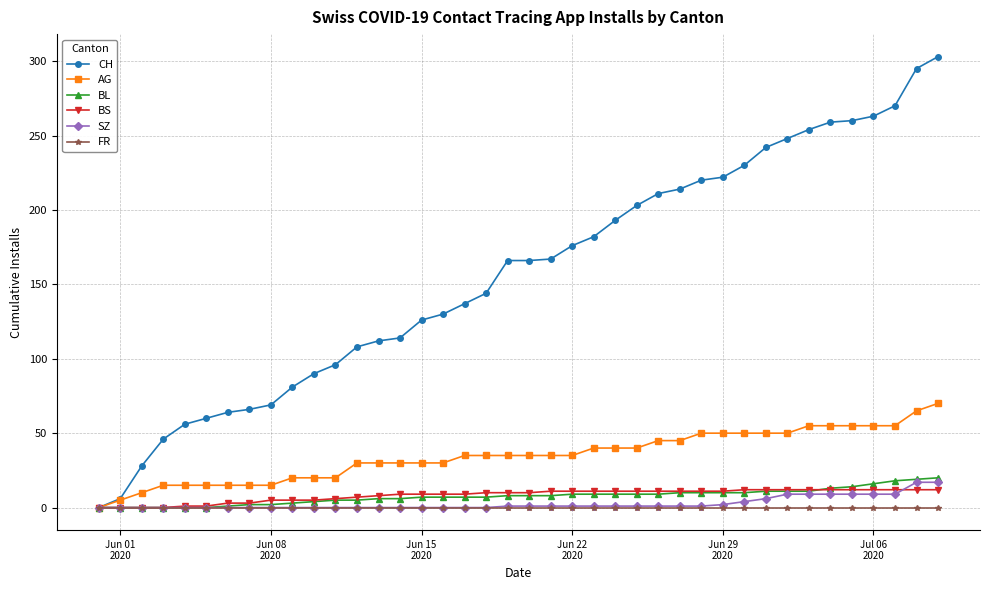

What is the maximum value shown in the chart?

303